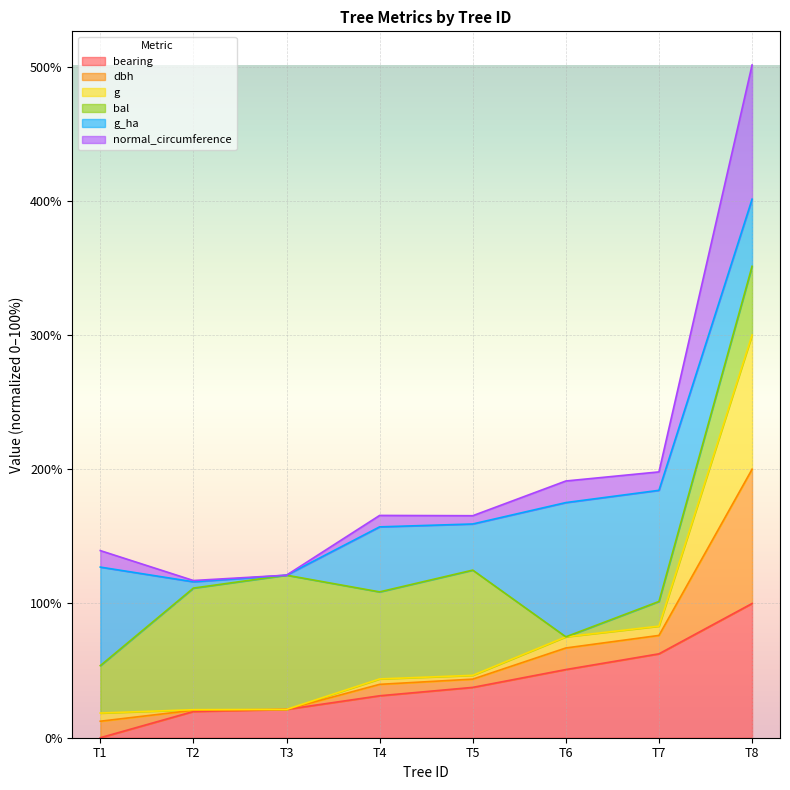

What is the difference between the maximum and minimum values in the bearing series?

100.0